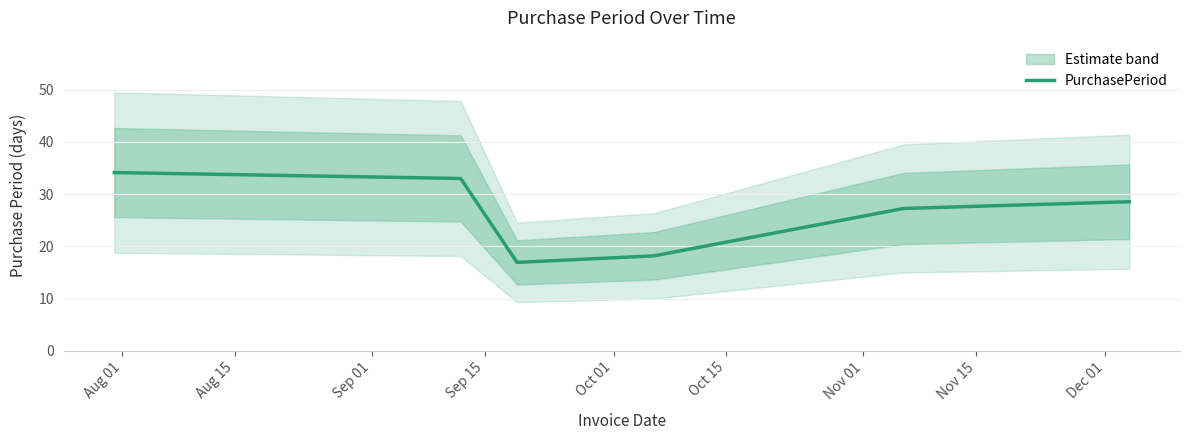

True or false: the data shows 33.0 at Aug 15.

True